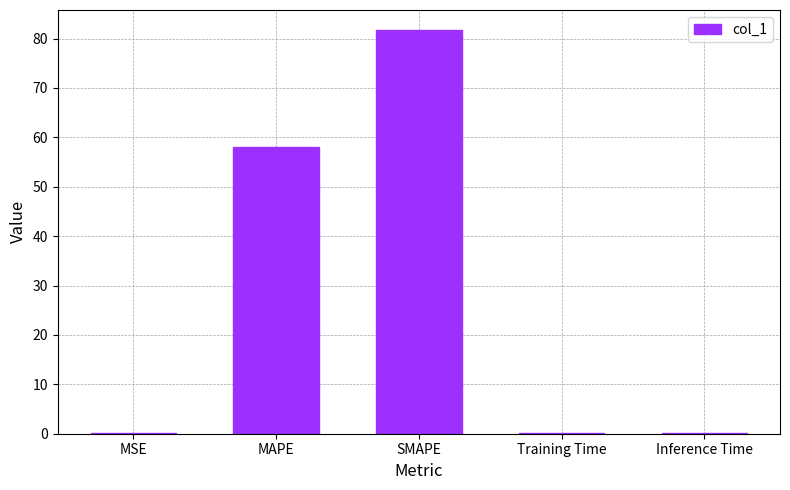

What is the maximum value shown in the chart?

81.7